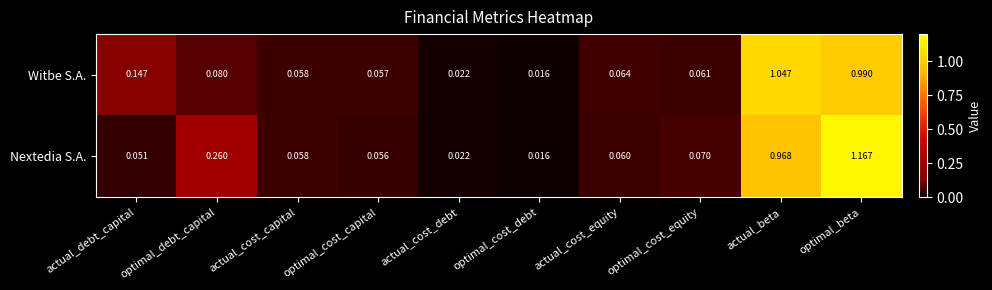

List the series in order of their peak value, highest first.

Nextedia S.A., Witbe S.A.